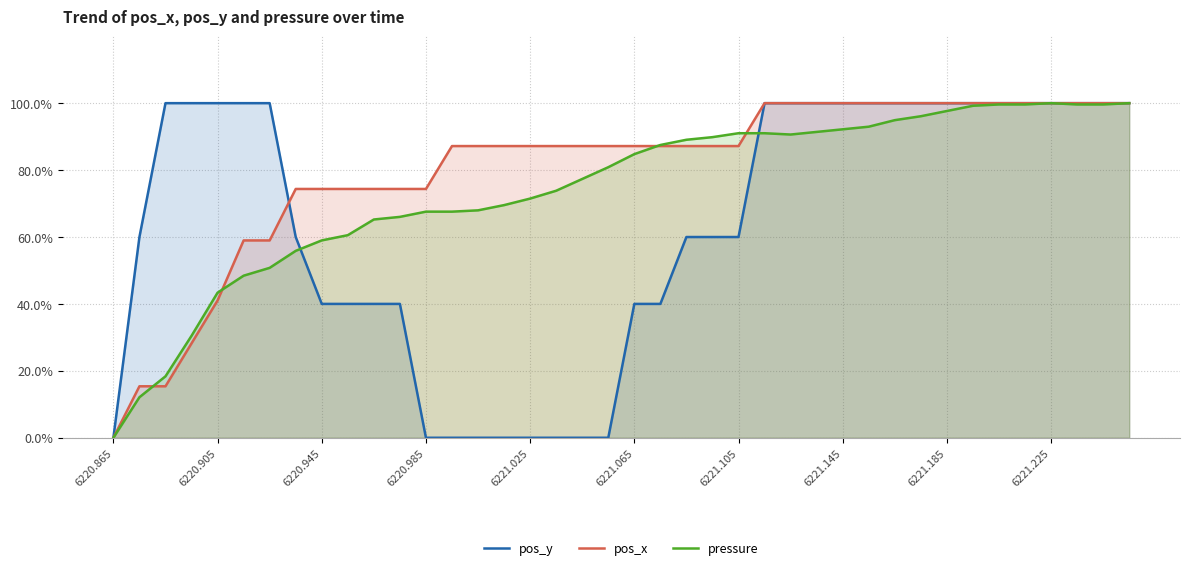

Read the pos_x value at 6221.065.

87.2